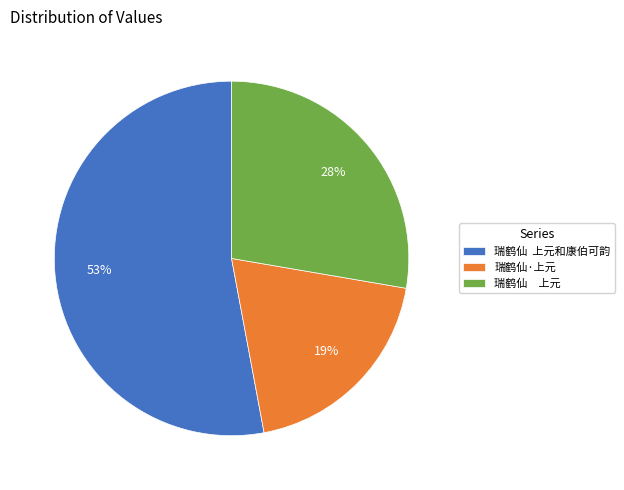

Rank the categories by value from lowest to highest.

瑞鹤仙·上元, 瑞鹤仙 上元, 瑞鹤仙 上元和康伯可韵